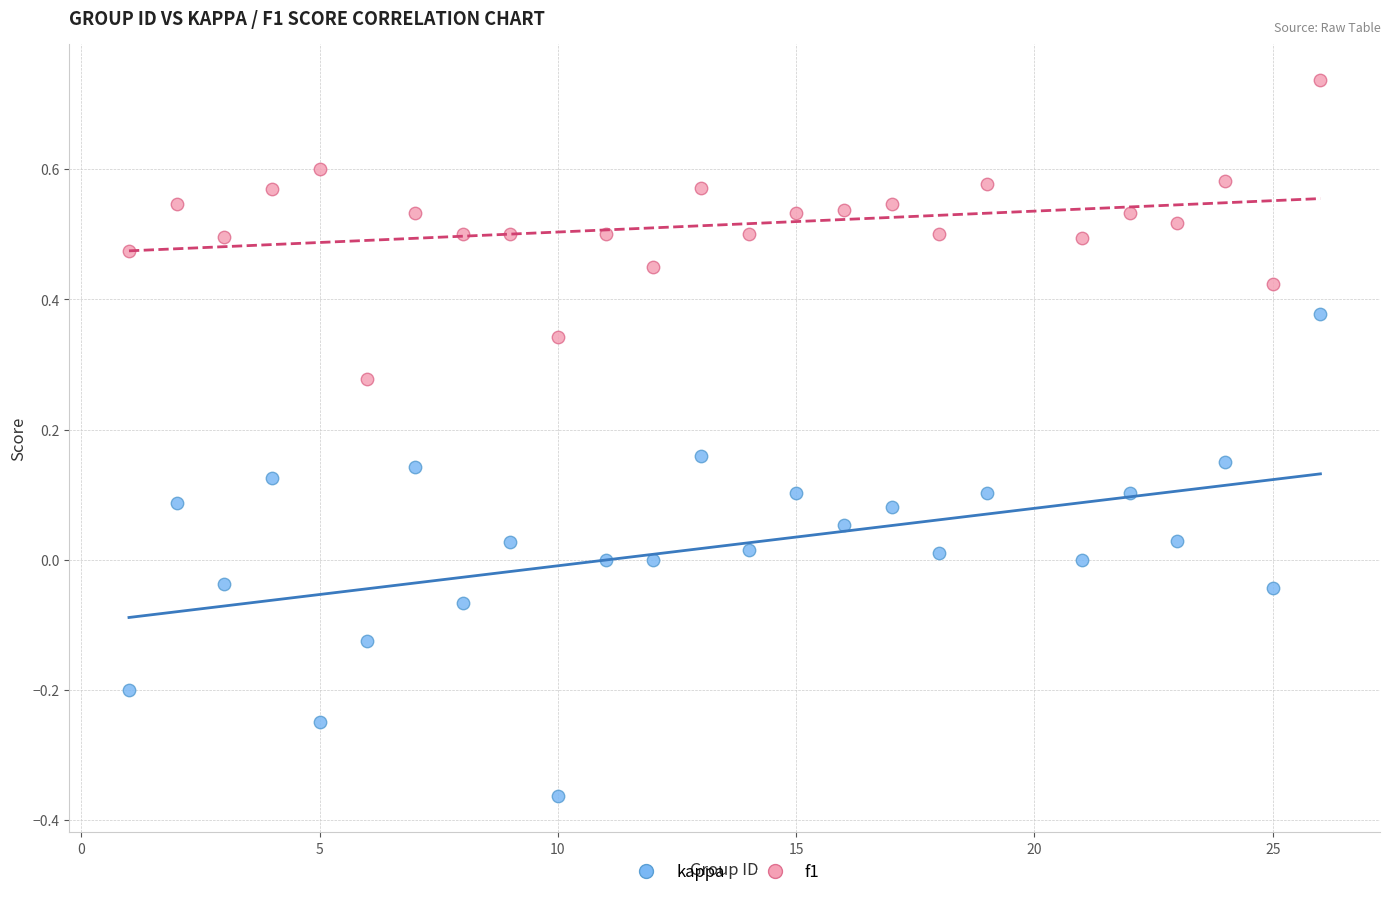

Which series reaches the minimum Y coordinate?

kappa